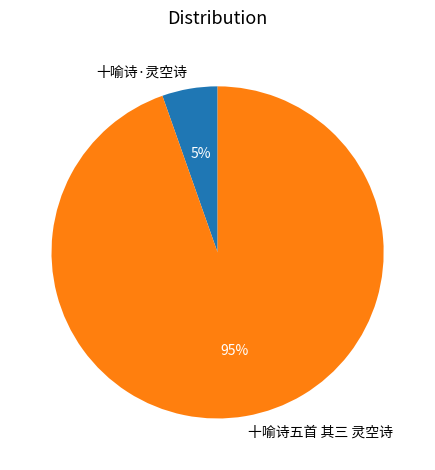

What percentage is the 十喻诗五首 其三 灵空诗 slice, to the nearest percent?

95%